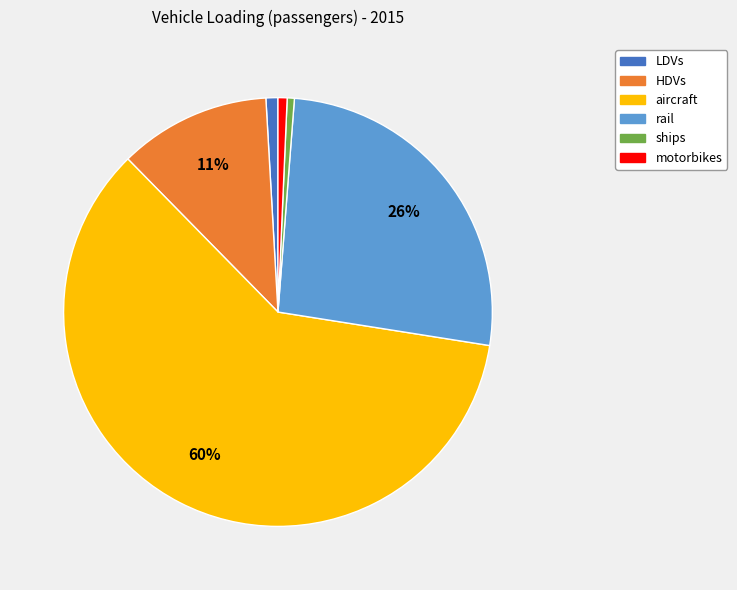

Which has a higher value, aircraft or motorbikes?

aircraft